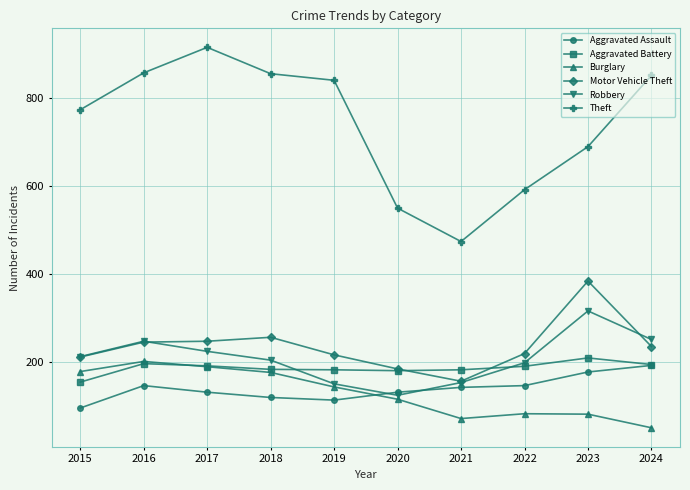

Where is the first local minimum for Theft?

2021